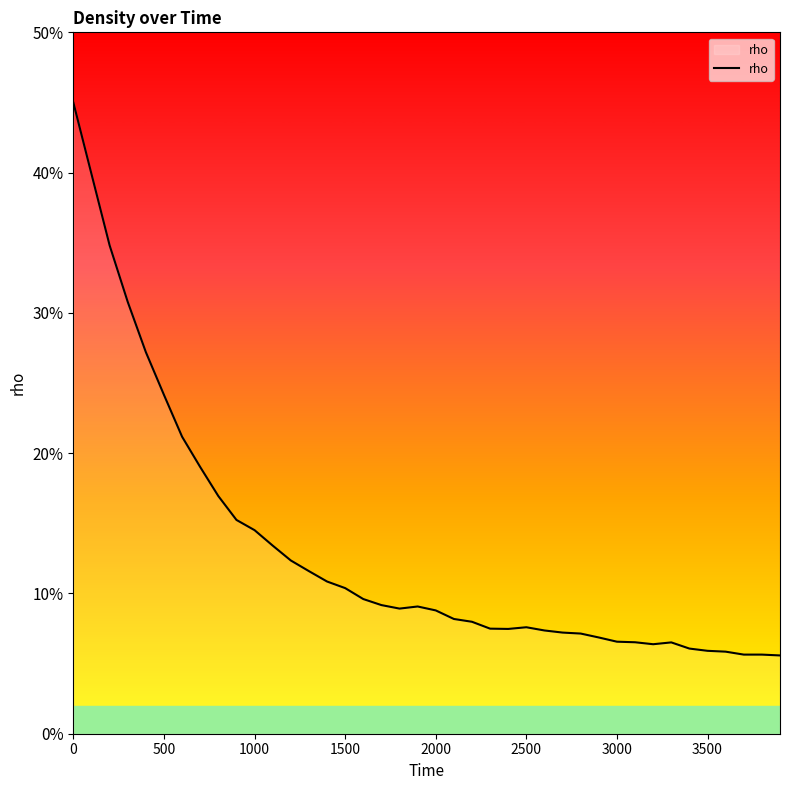

Does the chart have visible grid lines?

No